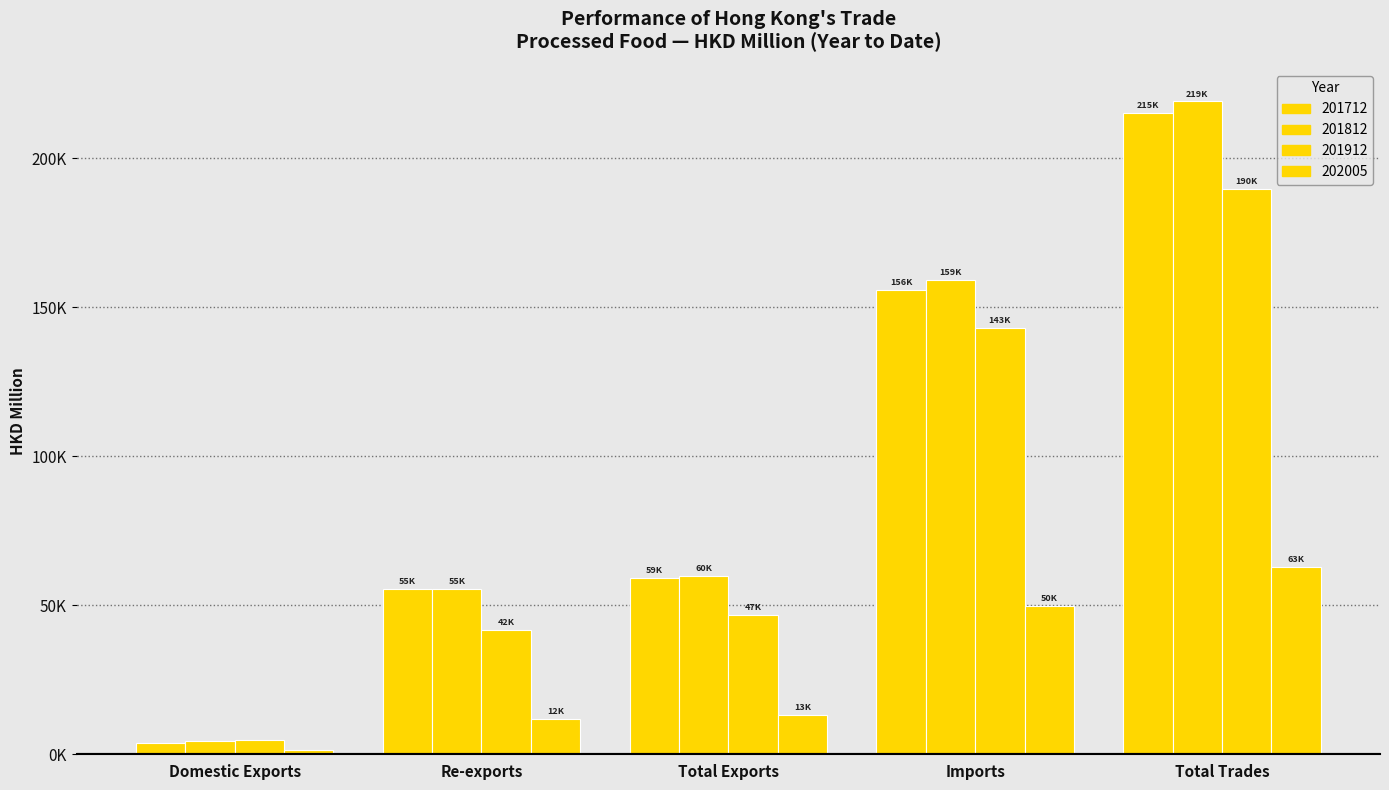

Does the chart contain any negative values?

No